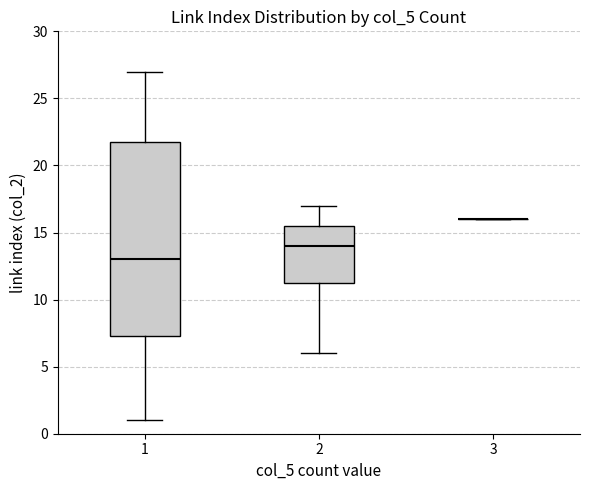

Reading left to right, read every box against the y-axis: the position of its median line, the range the box covers, and the ends of its whiskers. The values are not printed on the chart, so give them approximately, as read against the axis.

1: median 13.0, box 7.5 to 22.0, whiskers 1.0 to 27.0
2: median 14.0, box 11.5 to 15.5, whiskers 6.0 to 17.0
3: box collapsed to a line at 16.0, whiskers 16.0 to 16.0